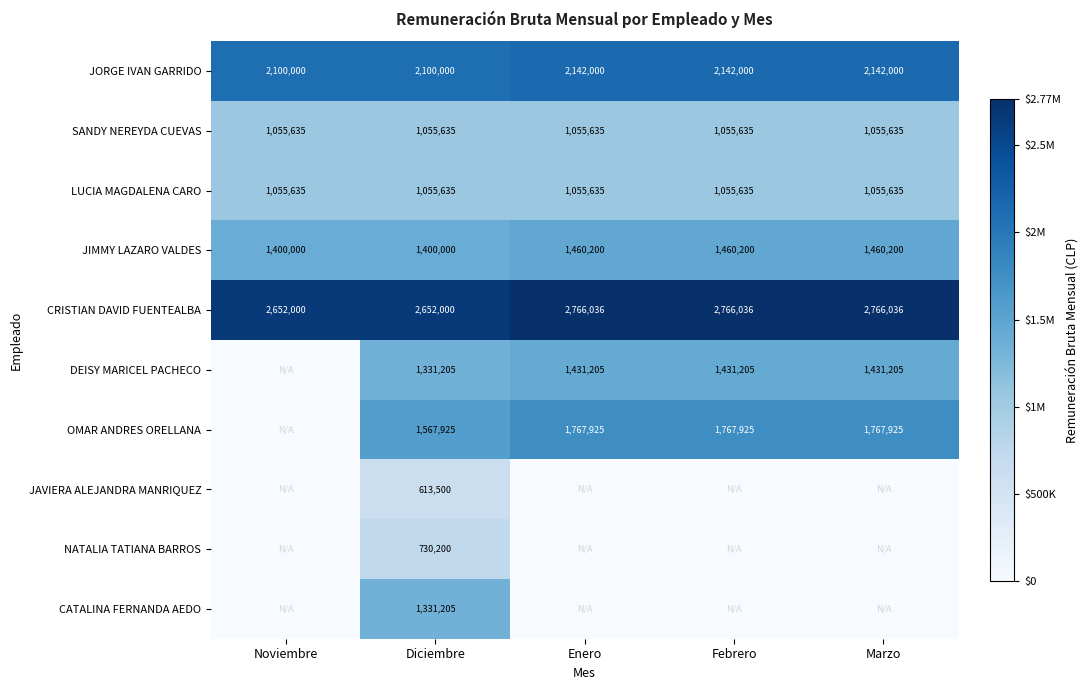

What is the average value of the JIMMY LAZARO VALDES series?

1436120